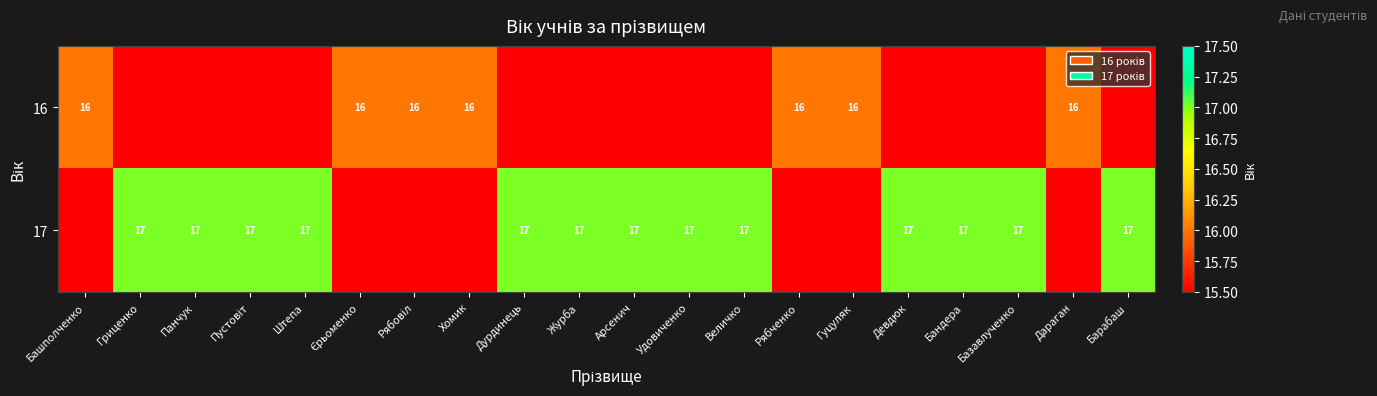

The 17 series shows 17 at Дурдинець. True or false?

True